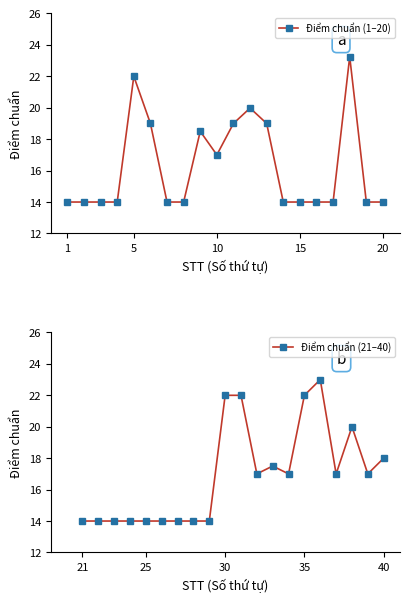

Which series has the largest total across all categories?

Điểm chuẩn (21–40)